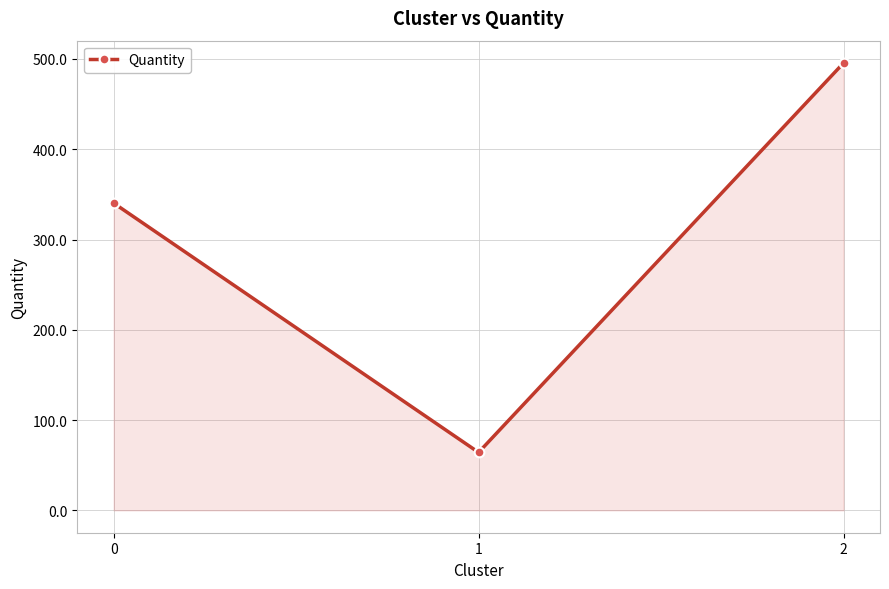

Reading left to right, extract all data points from this chart.

340.4	64.2	495.5